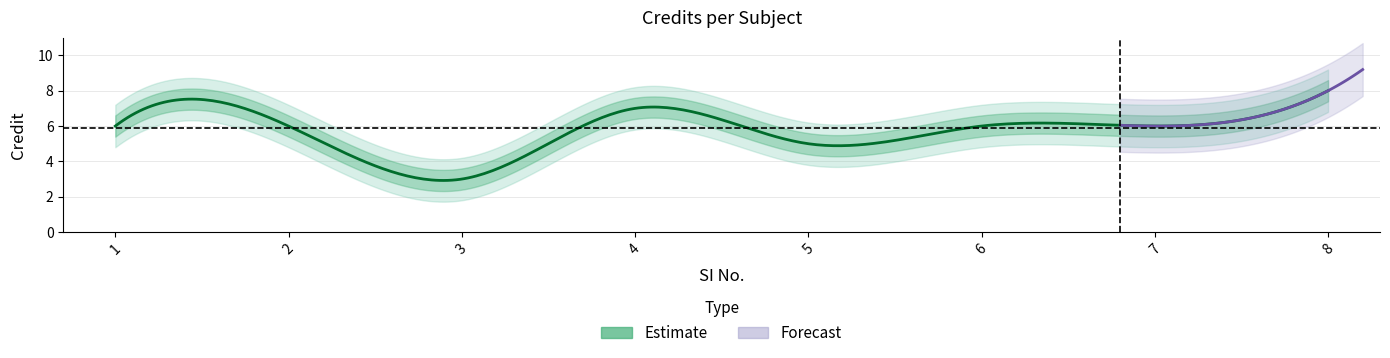

What is the value of the 3rd point from the left?

3